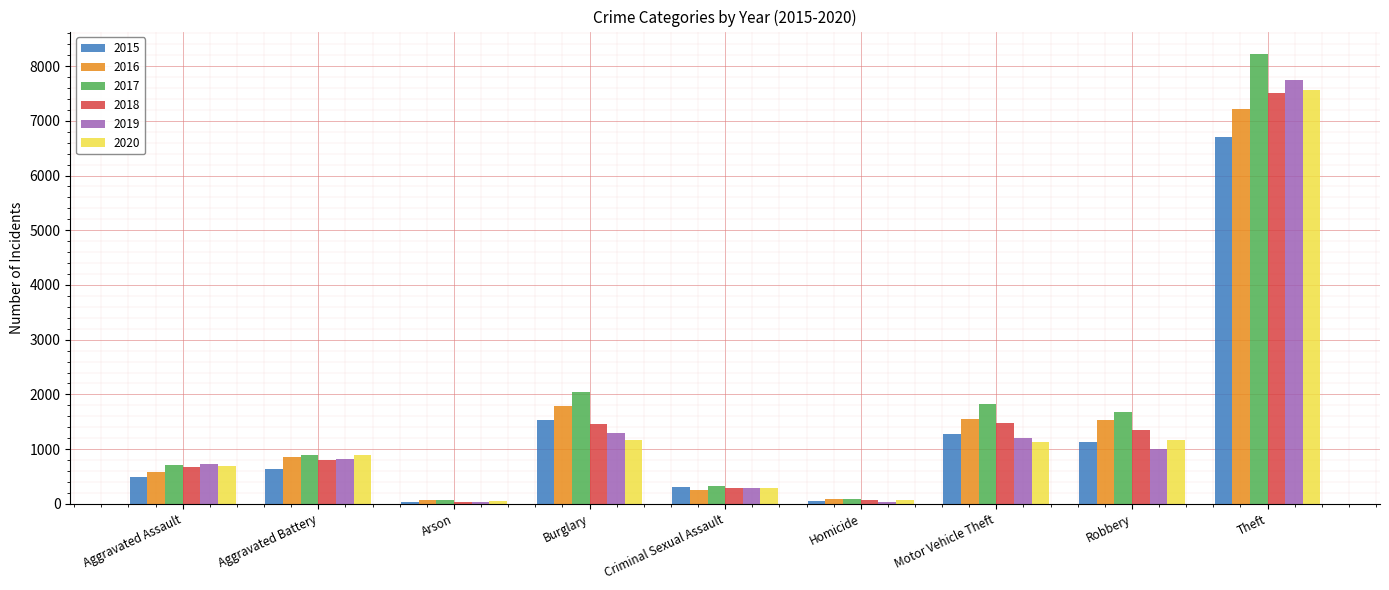

Is the value of 2016 at Criminal Sexual Assault greater than the value of 2018 at Homicide?

Yes